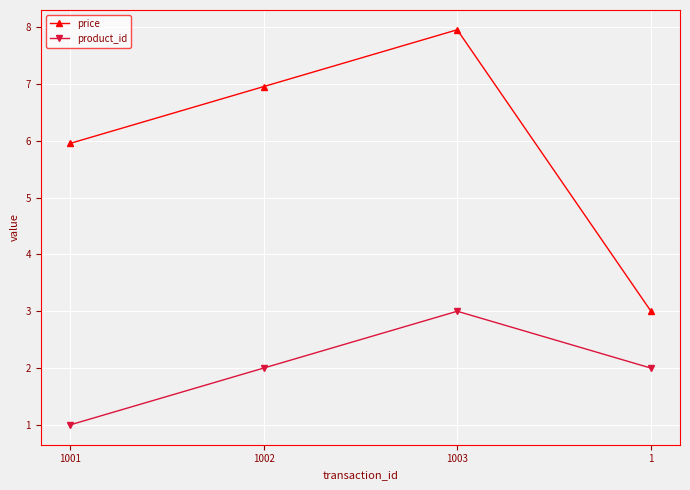

How many interior local peaks does the price series have?

1